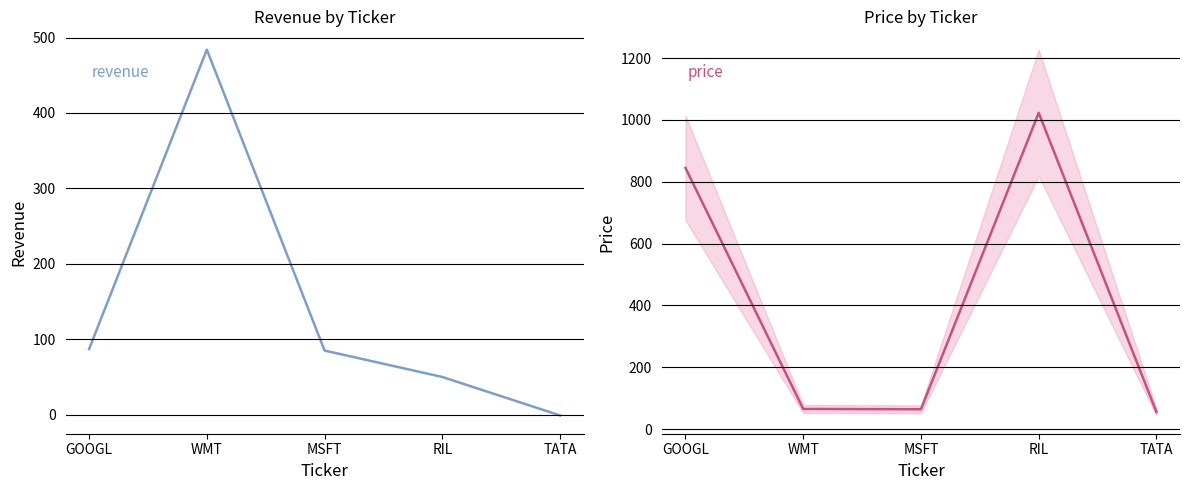

How many values in the revenue series are below 85?

2